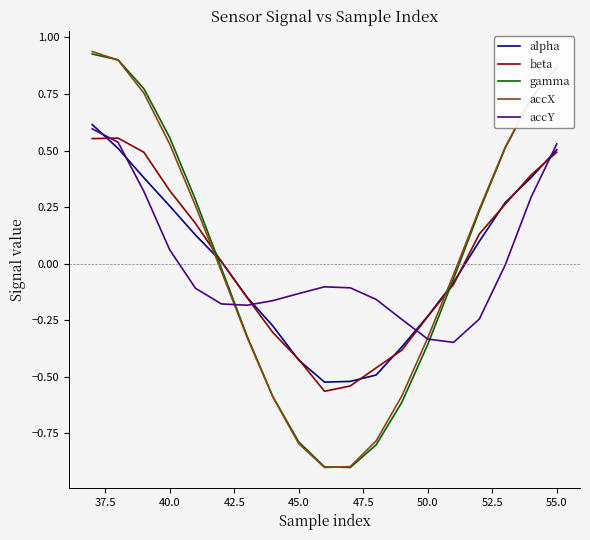

What is the minimum value shown in the chart?

-0.9